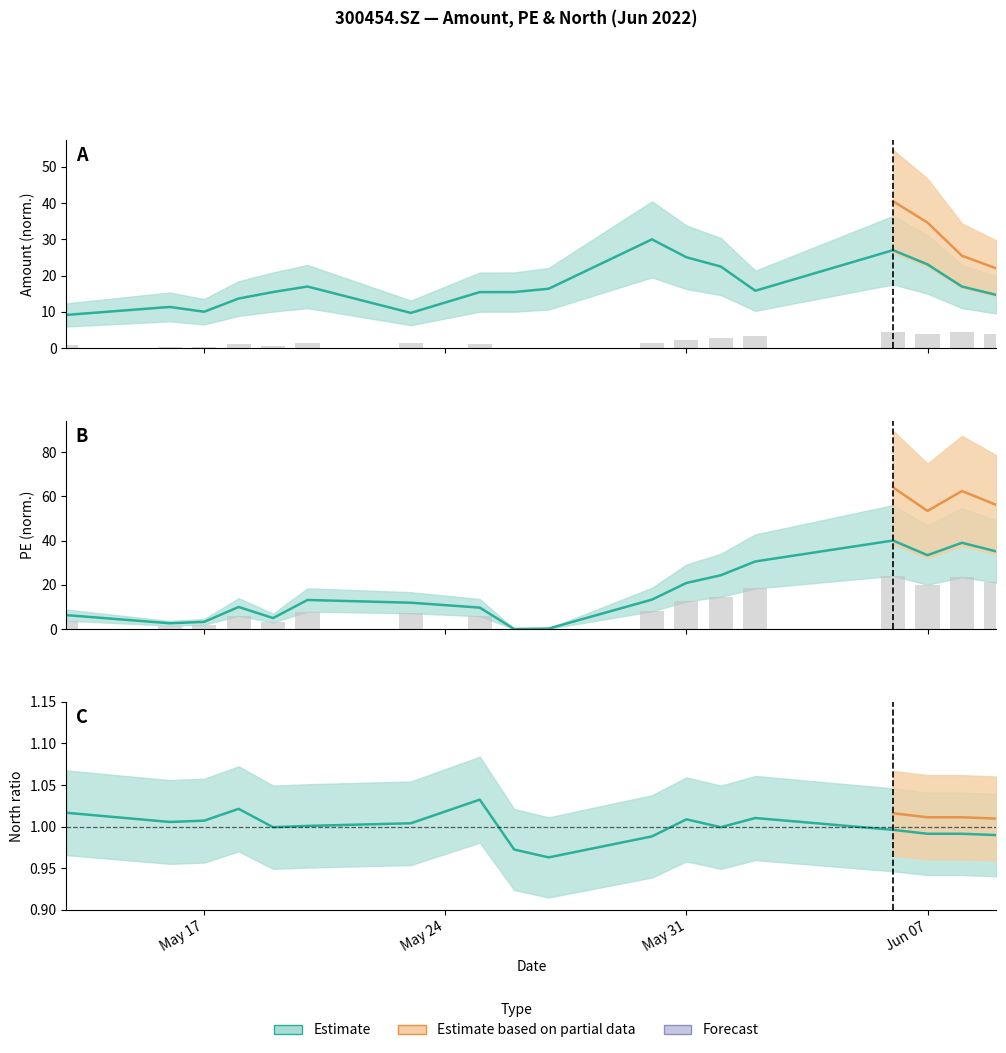

Reading right to left, transcribe all the data shown in this chart.

Amount: 14.7	17.0	23.1	27.0	15.8	22.5	25.1	30.0	16.4	15.5	15.4	9.7	17.0	15.5	13.7	10.0	11.3	9.1
Close: 4.0	4.4	3.8	4.5	3.5	2.7	2.4	1.5	0.0	0.0	1.1	1.3	1.5	0.6	1.1	0.4	0.3	0.7
PE: 35.0	39.0	33.4	40.0	30.5	24.3	20.8	13.3	0.2	0.0	9.7	11.9	13.1	4.9	10.0	3.2	2.6	6.3
North: 1.0	1.0	1.0	1.0	1.0	1.0	1.0	1.0	1.0	1.0	1.0	1.0	1.0	1.0	1.0	1.0	1.0	1.0